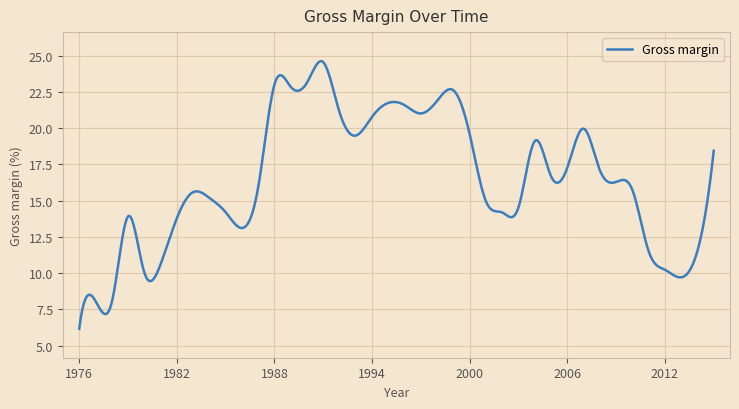

What is the difference between the maximum and minimum values?

18.5